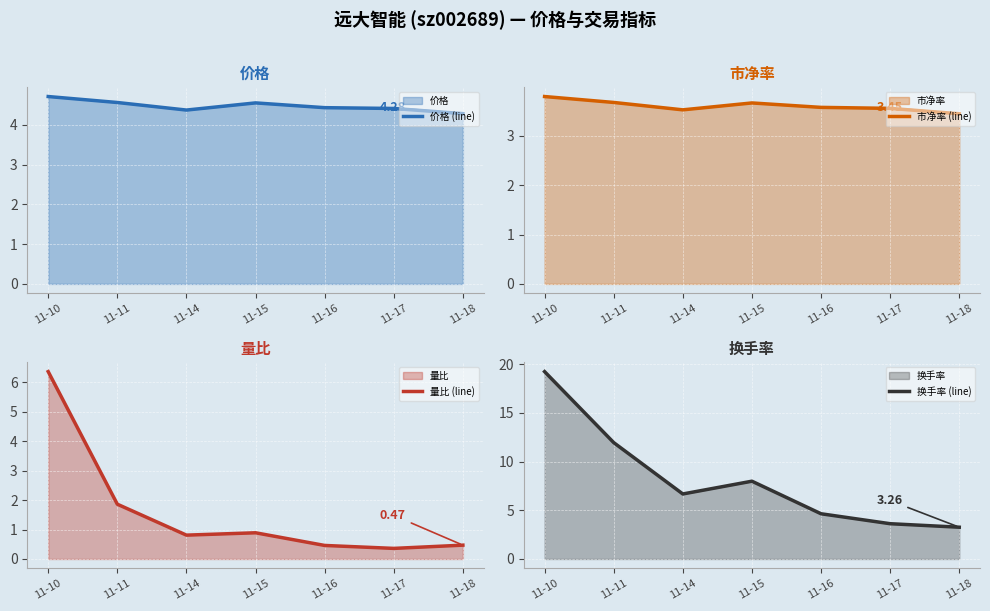

Rank the series at 11-18 from lowest to highest value.

量比 (line), 换手率 (line), 市净率 (line), 价格 (line)